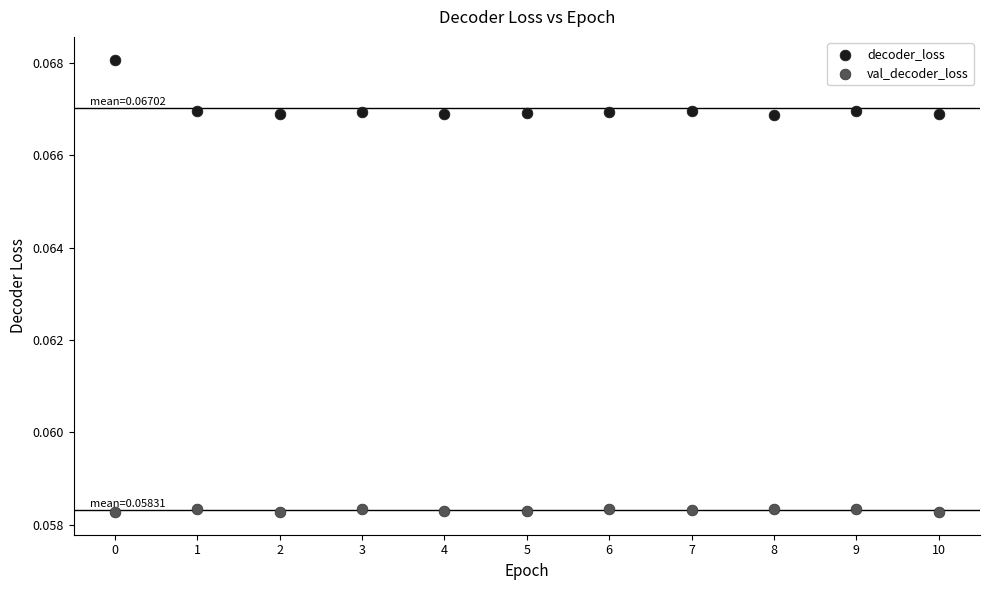

Which series contains the lowest Y value?

val_decoder_loss